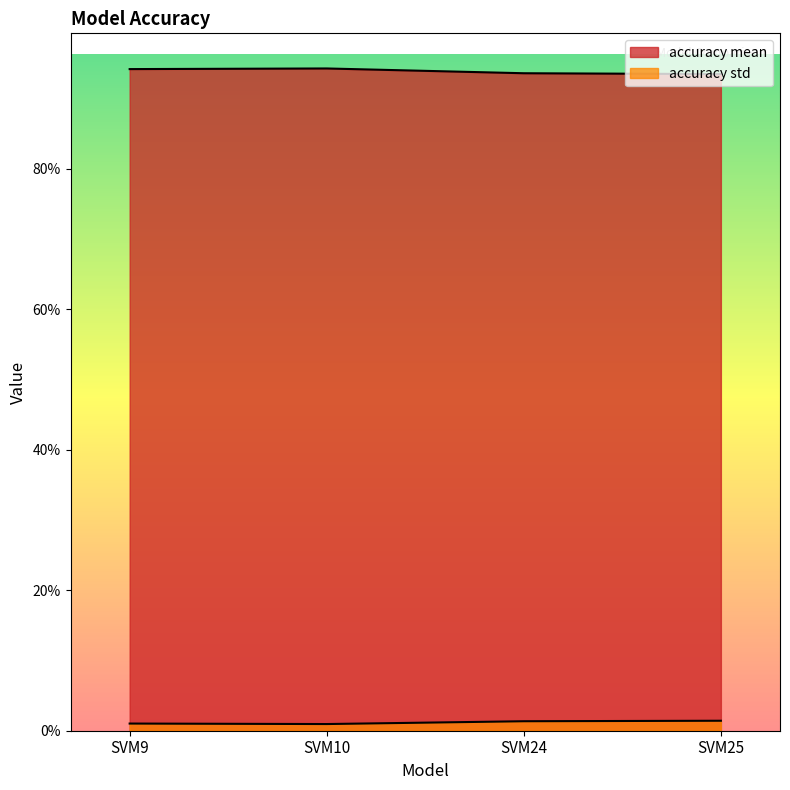

List the series in order of their overall mean, highest first.

accuracy mean, accuracy std